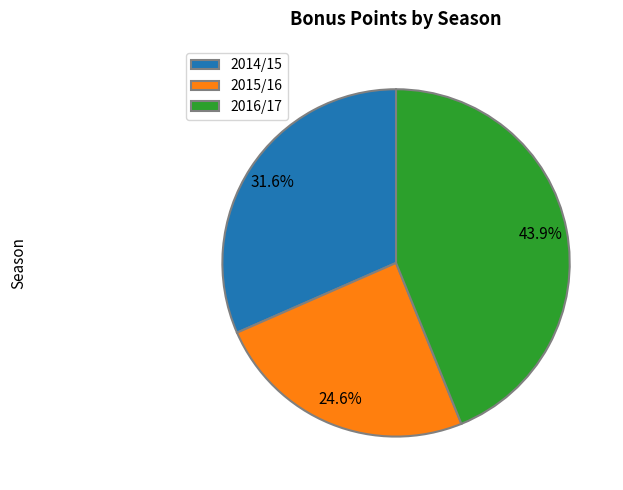

Between 2014/15 and 2015/16, which is larger?

2014/15